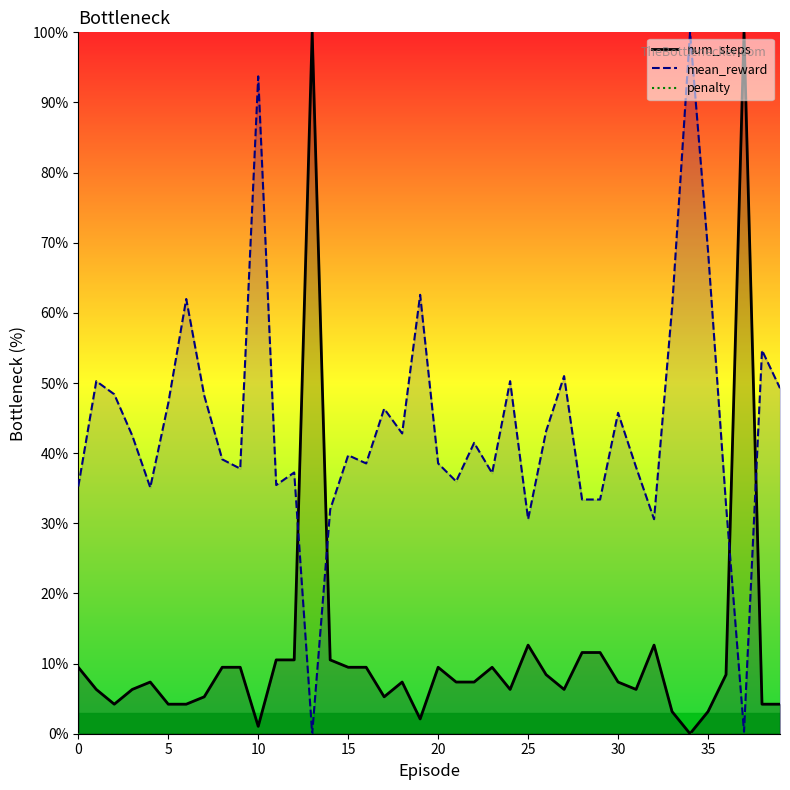

What is the maximum value shown in the chart?

100.0